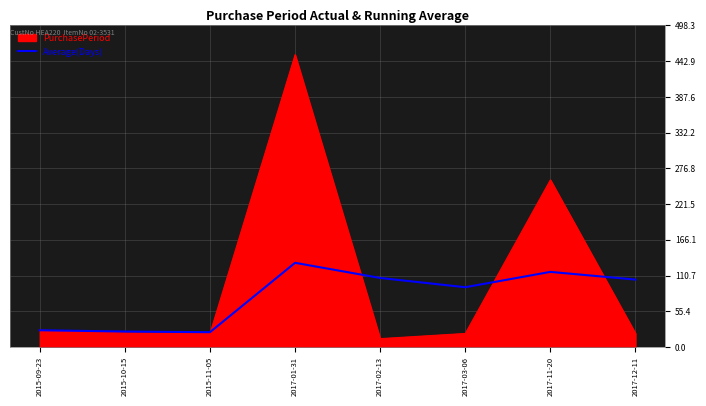

Read the Average(Days) value at 2015-11-05.

23.0